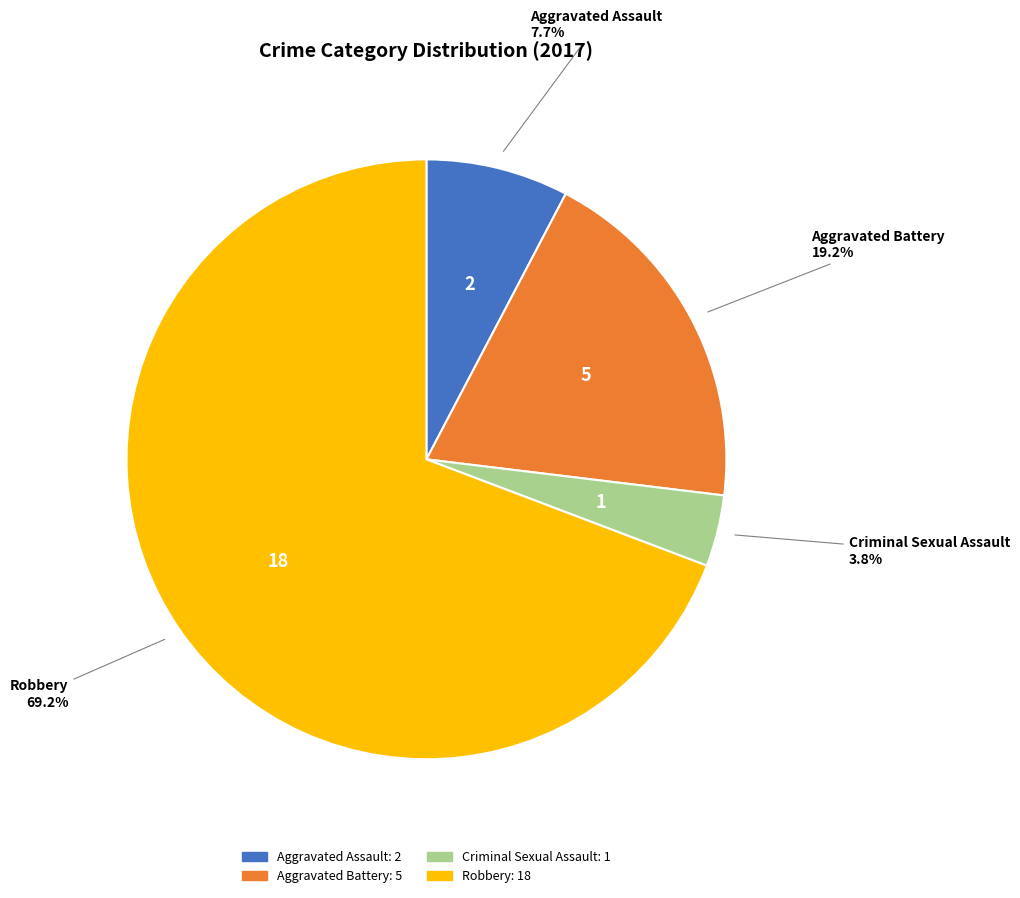

How many segments does this pie chart have?

4